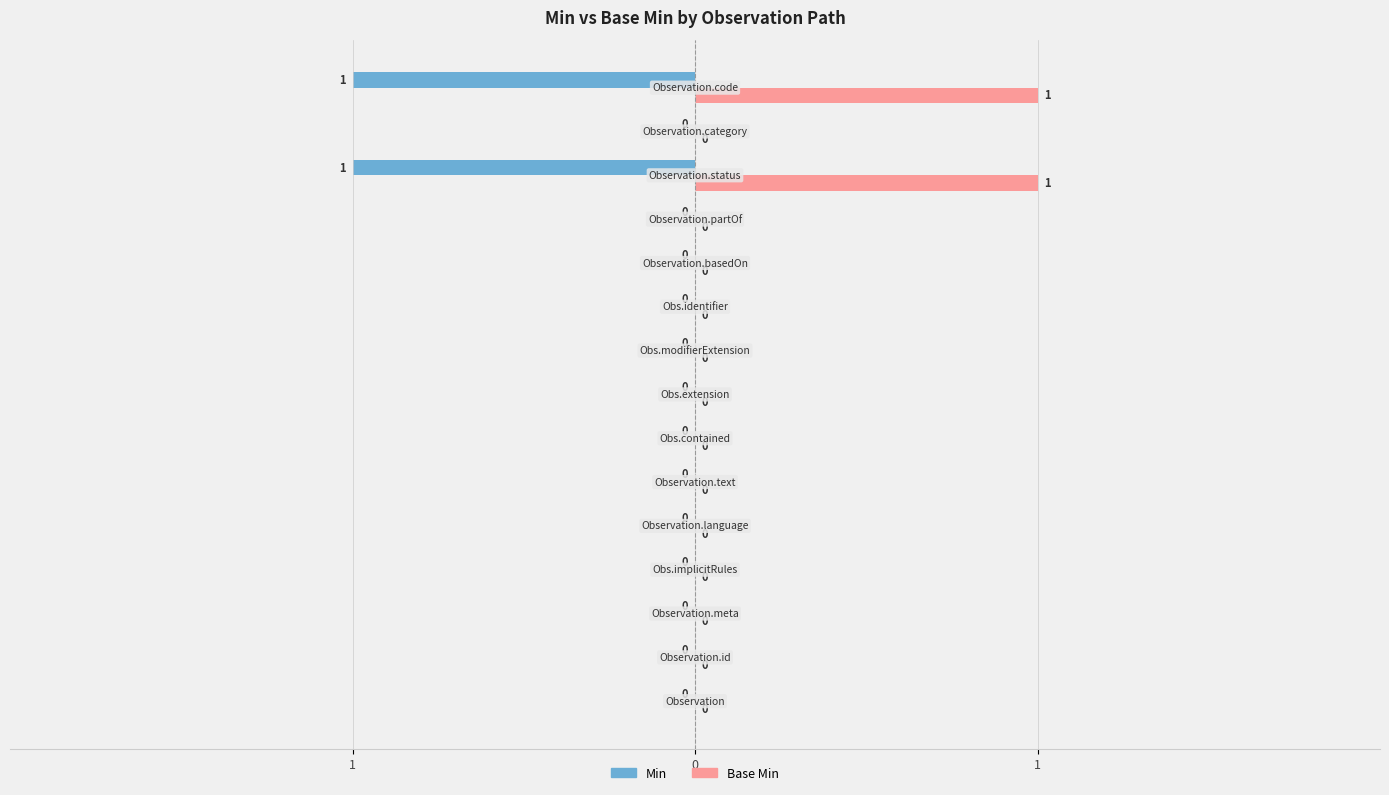

How many groups of bars are there?

15